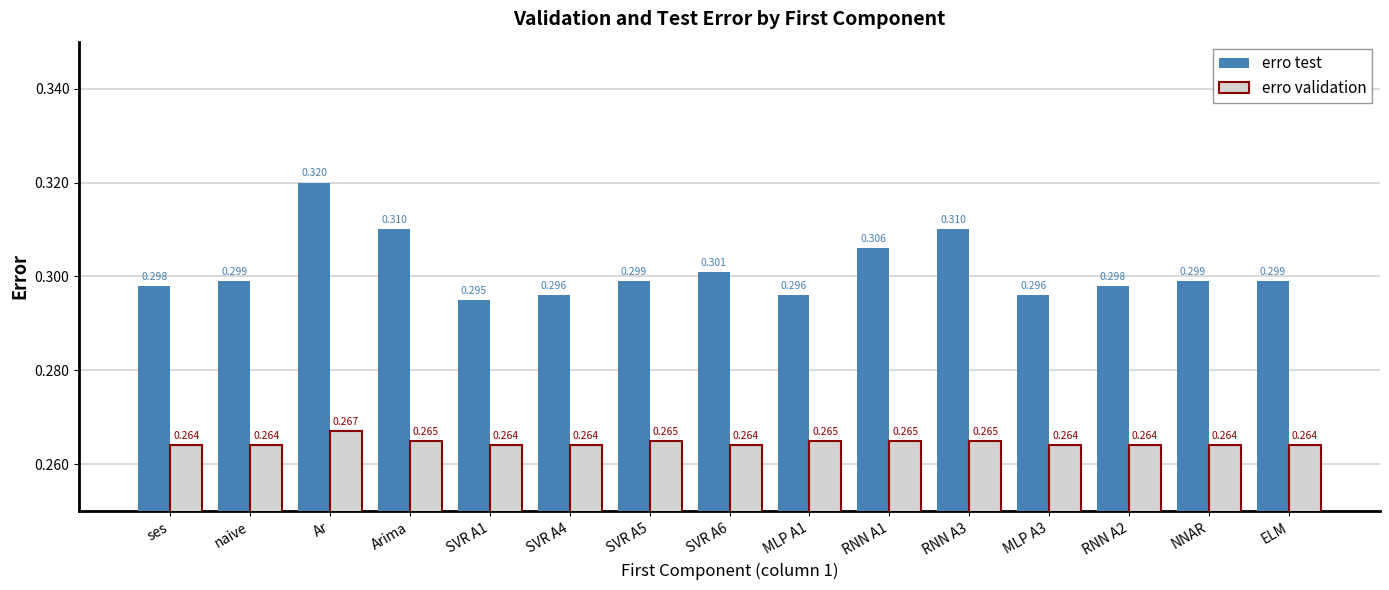

Rank the series by their maximum value, from highest to lowest.

erro test, erro validation